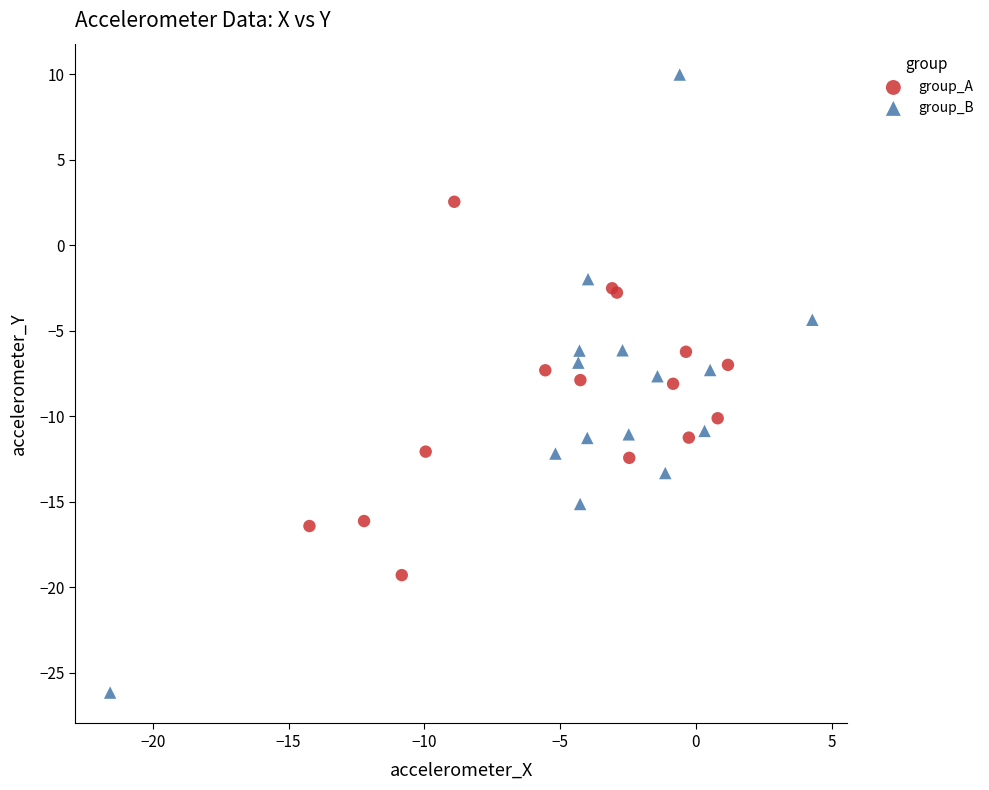

Which series reaches the maximum Y coordinate?

group_B